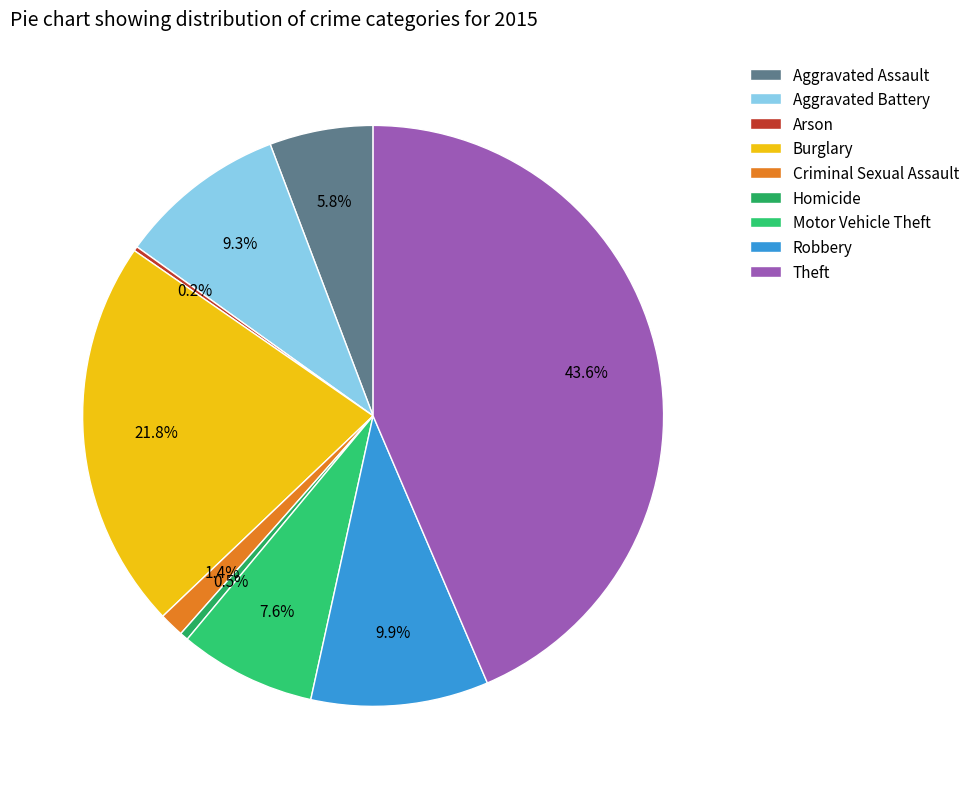

Count the number of slices in the pie.

9